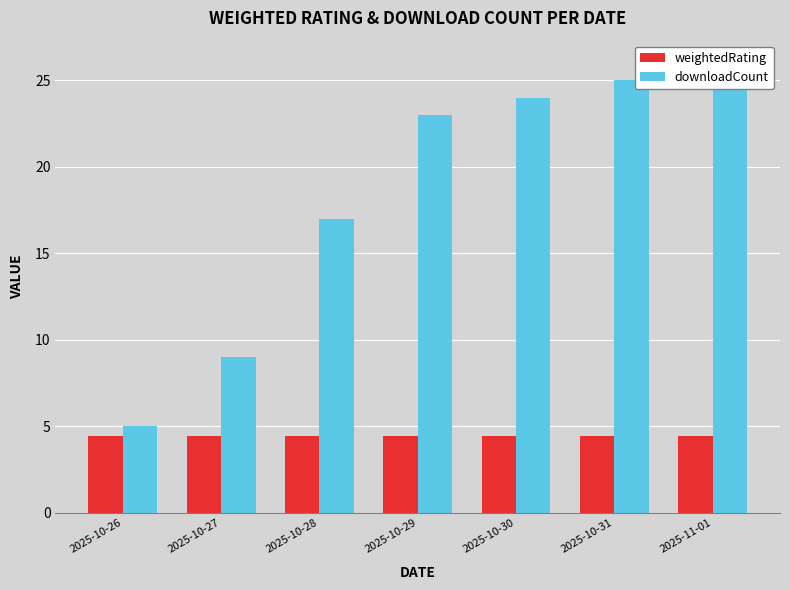

How many data points does each series have?

7